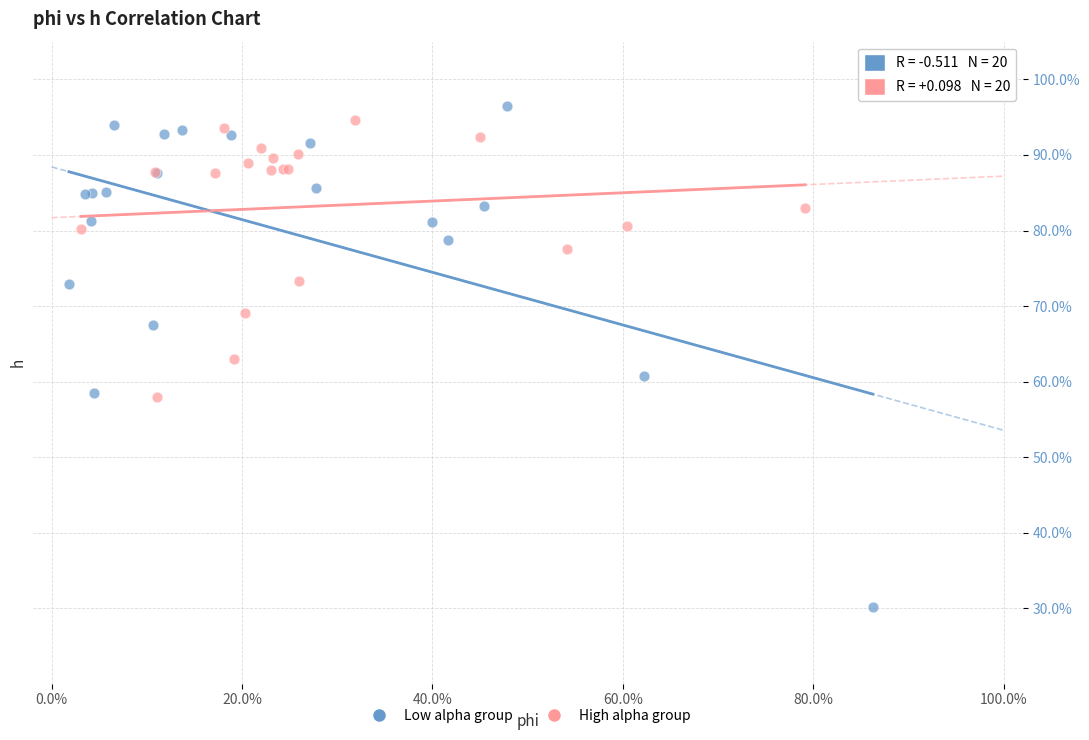

Which series reaches the maximum Y coordinate?

Low alpha group